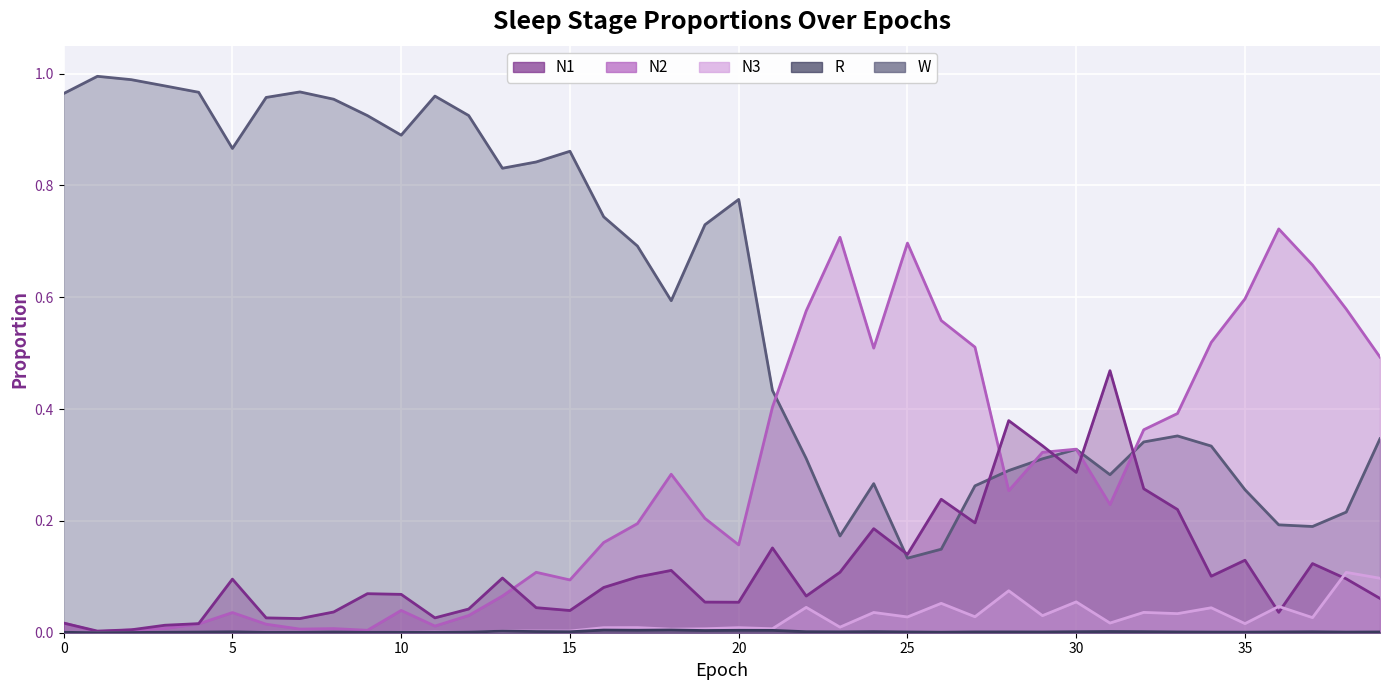

At which label does N1 reach its minimum?

1